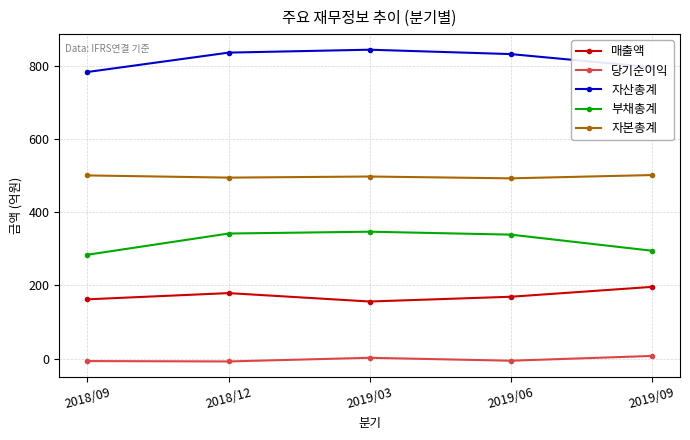

What is the label of the 2nd point from the right?

2019/06